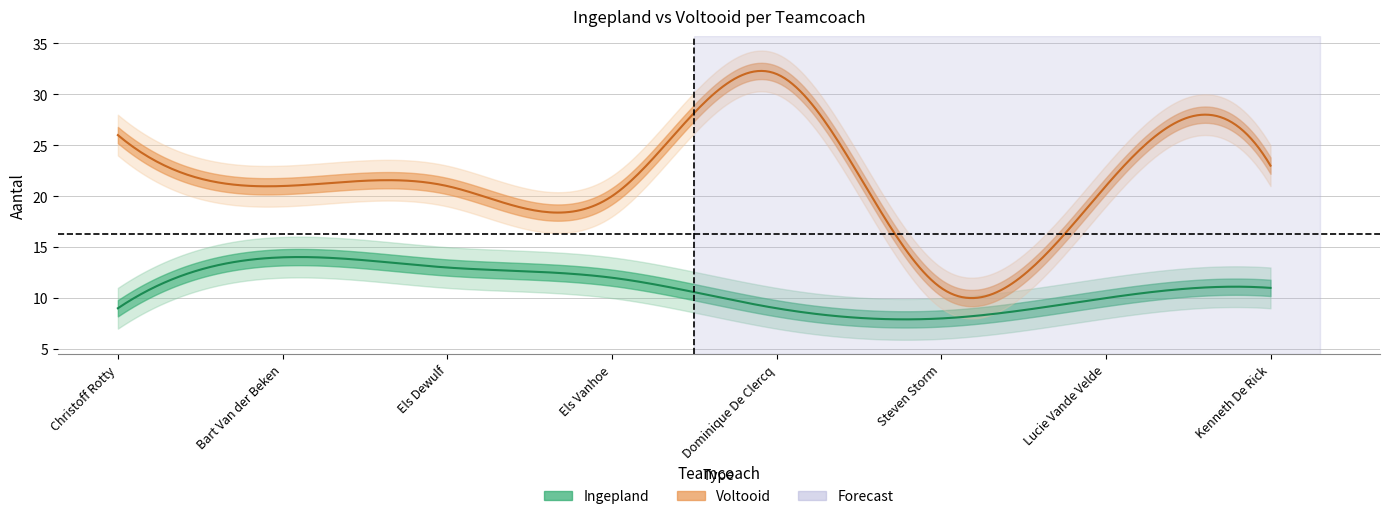

True or false: voltooid has a value of 23 at Kenneth De Rick.

True